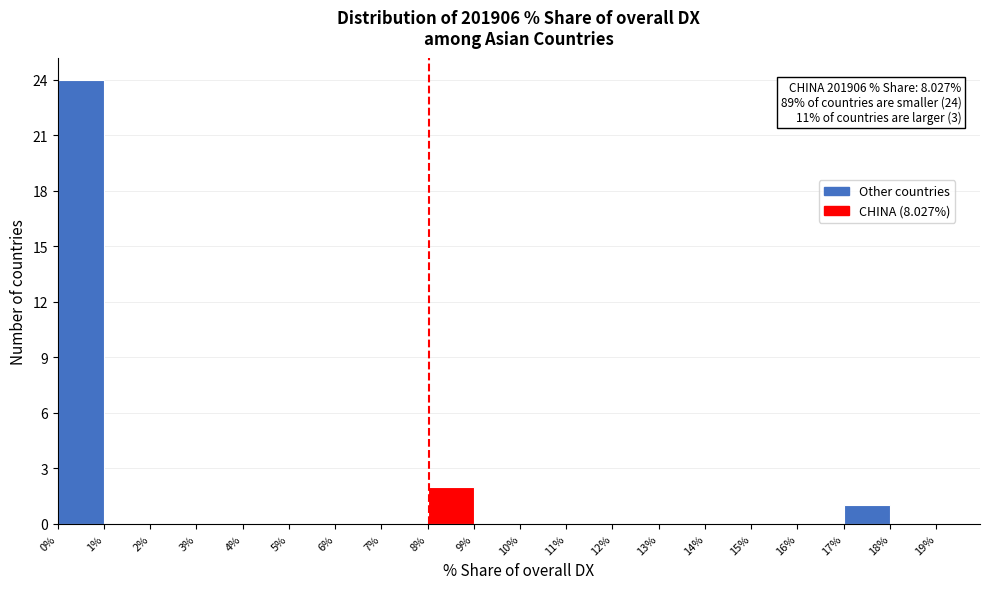

Which range on the x-axis has the tallest bar?

0% to 1%